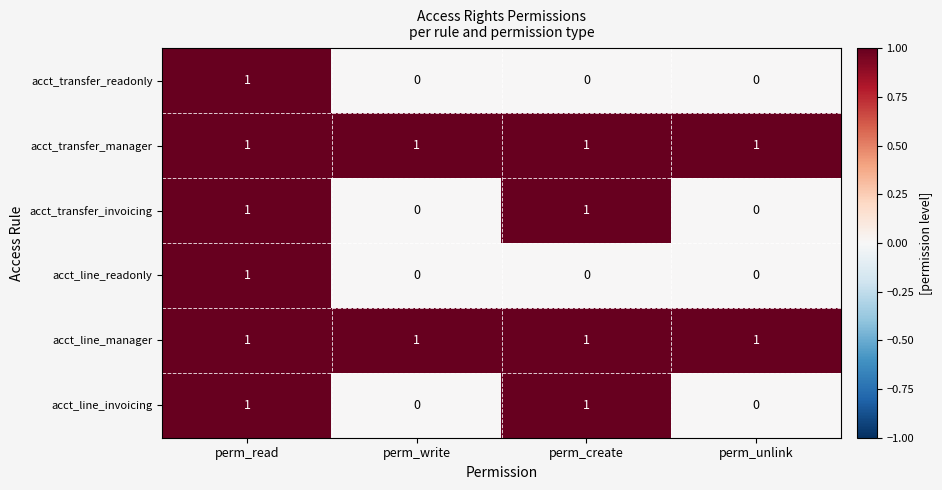

Count the acct_transfer_readonly values in the range 0 to 1.

4